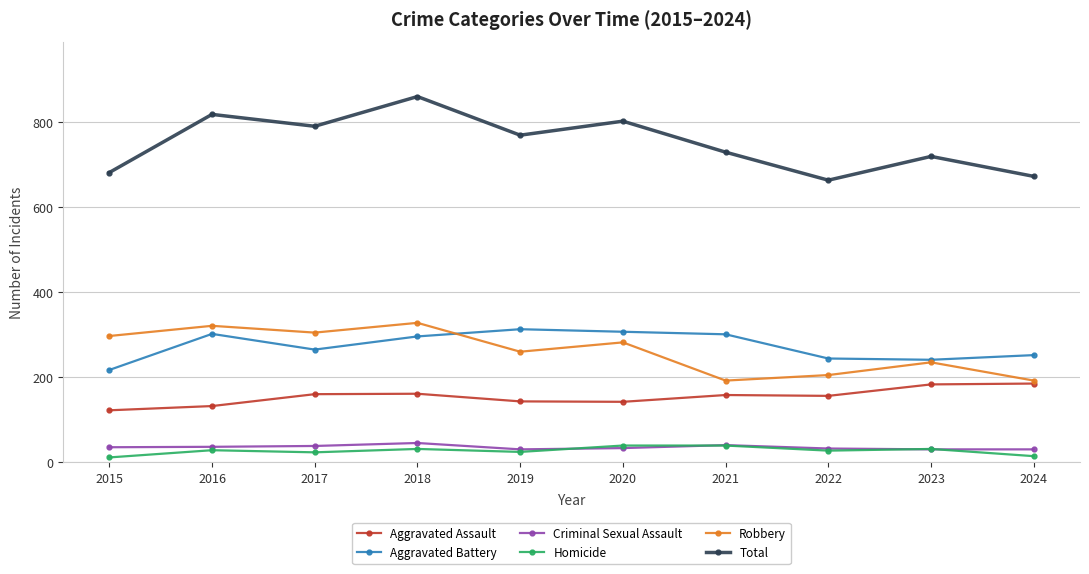

What is the minimum value shown in the chart?

11